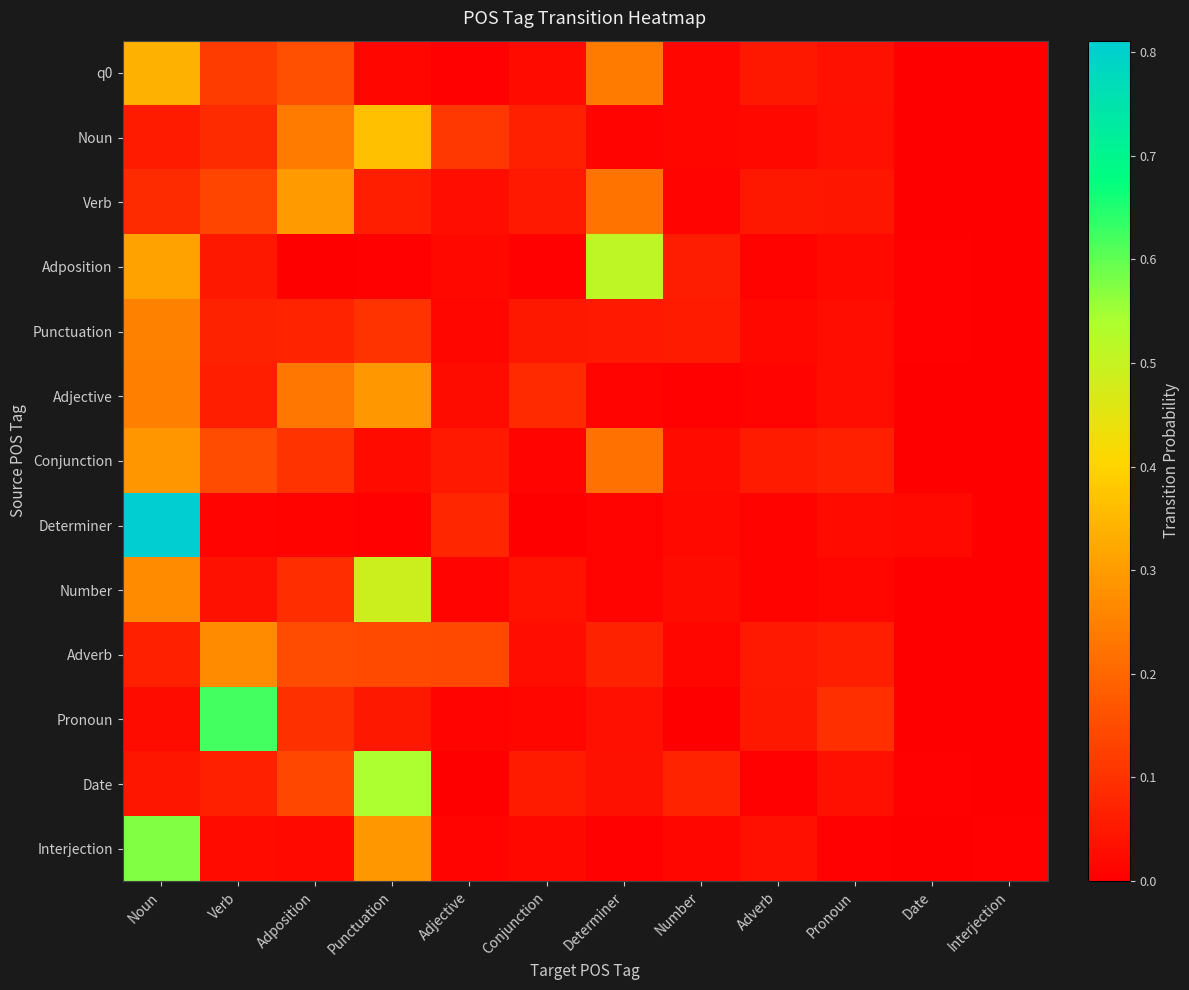

Reading right to left, transcribe all the data shown in this chart.

q0: Interjection=0.0	Date=0.0	Pronoun=0.0	Adverb=0.1	Number=0.0	Determiner=0.2	Conjunction=0.0	Adjective=0.0	Punctuation=0.0	Adposition=0.2	Verb=0.1	Noun=0.3
Noun: Interjection=0.0	Date=0.0	Pronoun=0.0	Adverb=0.0	Number=0.0	Determiner=0.0	Conjunction=0.1	Adjective=0.1	Punctuation=0.4	Adposition=0.2	Verb=0.1	Noun=0.1
Verb: Interjection=0.0	Date=0.0	Pronoun=0.0	Adverb=0.0	Number=0.0	Determiner=0.2	Conjunction=0.1	Adjective=0.0	Punctuation=0.1	Adposition=0.3	Verb=0.1	Noun=0.1
Adposition: Interjection=0.0	Date=0.0	Pronoun=0.0	Adverb=0.0	Number=0.1	Determiner=0.5	Conjunction=0.0	Adjective=0.0	Punctuation=0.0	Adposition=0.0	Verb=0.0	Noun=0.3
Punctuation: Interjection=0.0	Date=0.0	Pronoun=0.0	Adverb=0.0	Number=0.1	Determiner=0.1	Conjunction=0.0	Adjective=0.0	Punctuation=0.1	Adposition=0.1	Verb=0.1	Noun=0.3
Adjective: Interjection=0.0	Date=0.0	Pronoun=0.0	Adverb=0.0	Number=0.0	Determiner=0.0	Conjunction=0.1	Adjective=0.0	Punctuation=0.3	Adposition=0.2	Verb=0.1	Noun=0.2
Conjunction: Interjection=0.0	Date=0.0	Pronoun=0.1	Adverb=0.1	Number=0.0	Determiner=0.2	Conjunction=0.0	Adjective=0.1	Punctuation=0.0	Adposition=0.1	Verb=0.2	Noun=0.3
Determiner: Interjection=0.0	Date=0.0	Pronoun=0.0	Adverb=0.0	Number=0.0	Determiner=0.0	Conjunction=0.0	Adjective=0.1	Punctuation=0.0	Adposition=0.0	Verb=0.0	Noun=0.8
Number: Interjection=0.0	Date=0.0	Pronoun=0.0	Adverb=0.0	Number=0.0	Determiner=0.0	Conjunction=0.0	Adjective=0.0	Punctuation=0.5	Adposition=0.1	Verb=0.0	Noun=0.3
Adverb: Interjection=0.0	Date=0.0	Pronoun=0.1	Adverb=0.1	Number=0.0	Determiner=0.1	Conjunction=0.0	Adjective=0.1	Punctuation=0.1	Adposition=0.1	Verb=0.3	Noun=0.1
Pronoun: Interjection=0.0	Date=0.0	Pronoun=0.1	Adverb=0.1	Number=0.0	Determiner=0.0	Conjunction=0.0	Adjective=0.0	Punctuation=0.0	Adposition=0.1	Verb=0.6	Noun=0.0
Date: Interjection=0.0	Date=0.0	Pronoun=0.0	Adverb=0.0	Number=0.1	Determiner=0.0	Conjunction=0.1	Adjective=0.0	Punctuation=0.5	Adposition=0.1	Verb=0.1	Noun=0.0
Interjection: Interjection=0.0	Date=0.0	Pronoun=0.0	Adverb=0.0	Number=0.0	Determiner=0.0	Conjunction=0.0	Adjective=0.0	Punctuation=0.3	Adposition=0.0	Verb=0.0	Noun=0.6